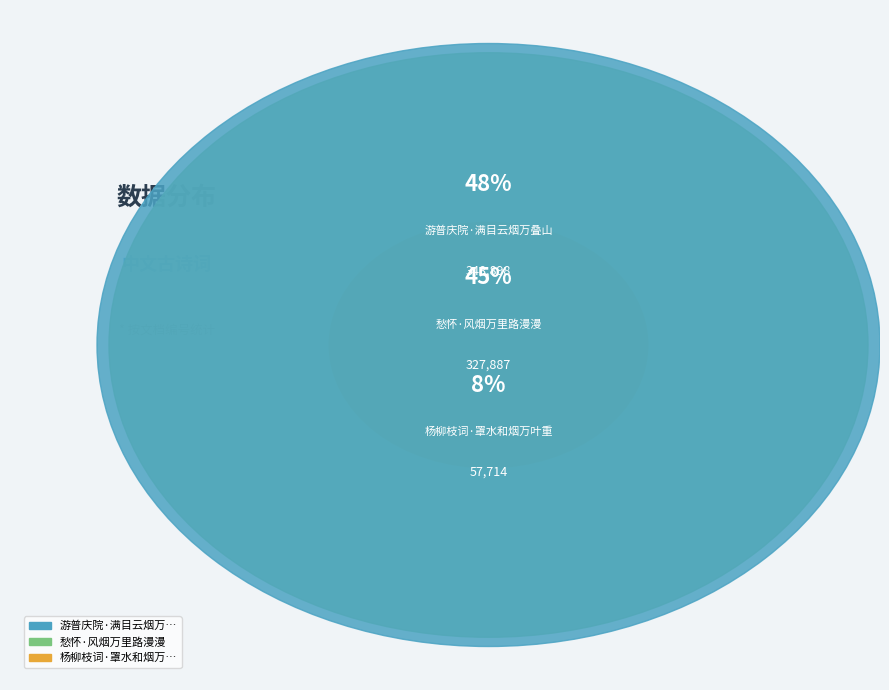

How many segments does this pie chart have?

3